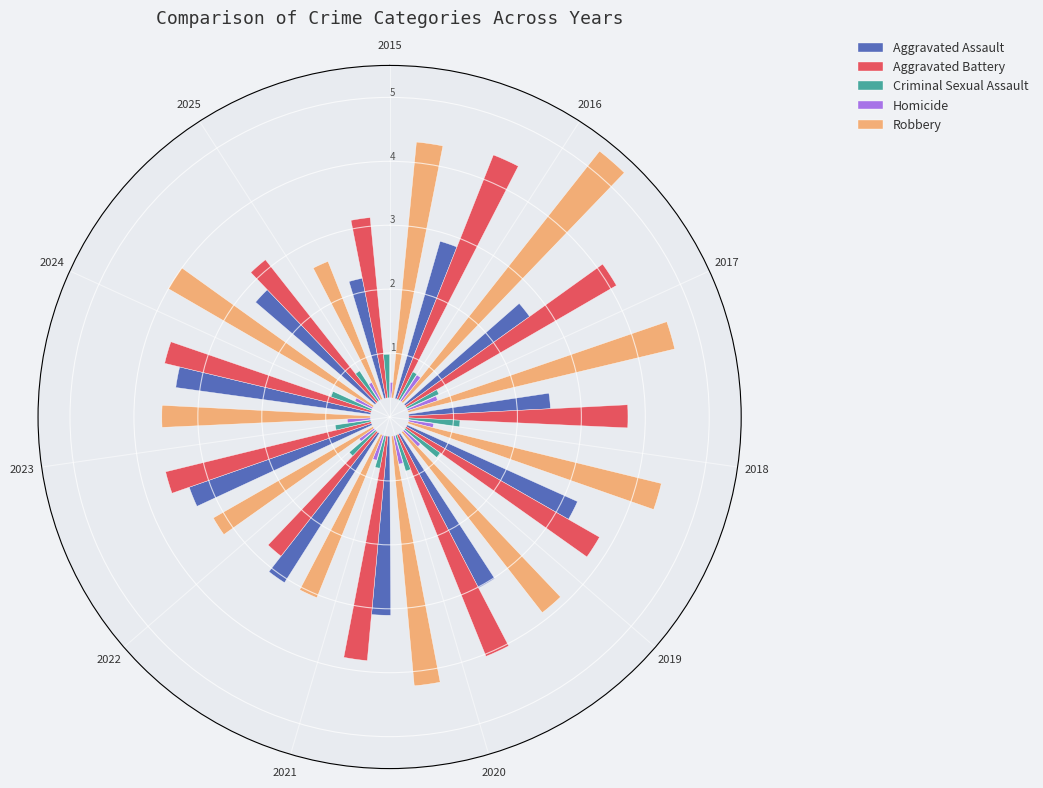

To the nearest percent, what is the combined percentage of 2020 and 2021?

20%